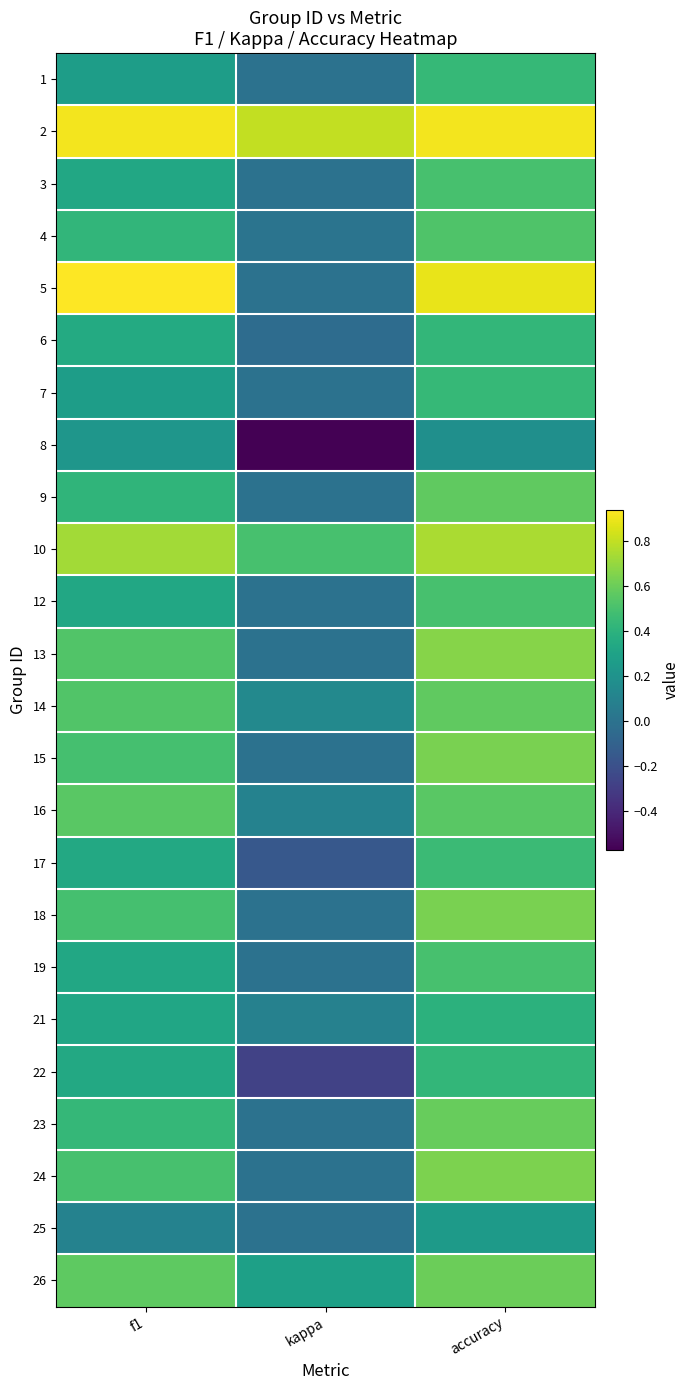

Reading left to right, extract all data points from this chart.

1: f1=0.3	kappa=0.0	accuracy=0.4
2: f1=0.9	kappa=0.8	accuracy=0.9
3: f1=0.3	kappa=0.0	accuracy=0.5
4: f1=0.4	kappa=0.0	accuracy=0.5
5: f1=0.9	kappa=0.0	accuracy=0.9
6: f1=0.4	kappa=-0.0	accuracy=0.4
7: f1=0.3	kappa=0.0	accuracy=0.4
8: f1=0.2	kappa=-0.6	accuracy=0.2
9: f1=0.4	kappa=0.0	accuracy=0.6
10: f1=0.7	kappa=0.5	accuracy=0.8
12: f1=0.3	kappa=0.0	accuracy=0.5
13: f1=0.5	kappa=0.0	accuracy=0.7
14: f1=0.5	kappa=0.1	accuracy=0.6
15: f1=0.5	kappa=0.0	accuracy=0.6
16: f1=0.6	kappa=0.1	accuracy=0.6
17: f1=0.3	kappa=-0.2	accuracy=0.5
18: f1=0.5	kappa=0.0	accuracy=0.6
19: f1=0.3	kappa=0.0	accuracy=0.5
21: f1=0.3	kappa=0.1	accuracy=0.4
22: f1=0.3	kappa=-0.3	accuracy=0.4
23: f1=0.4	kappa=0.0	accuracy=0.6
24: f1=0.5	kappa=0.0	accuracy=0.6
25: f1=0.1	kappa=0.0	accuracy=0.2
26: f1=0.6	kappa=0.3	accuracy=0.6